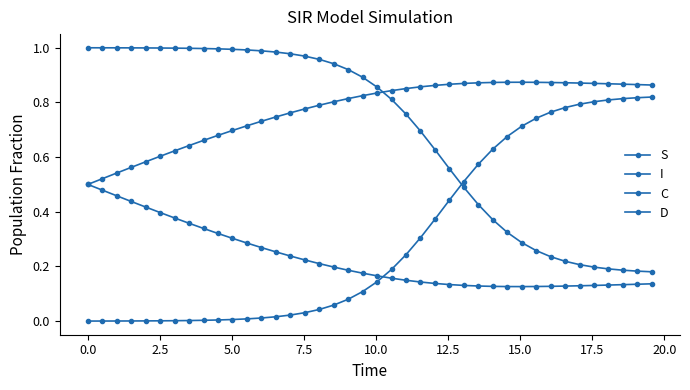

Which series has the largest total across all categories?

D